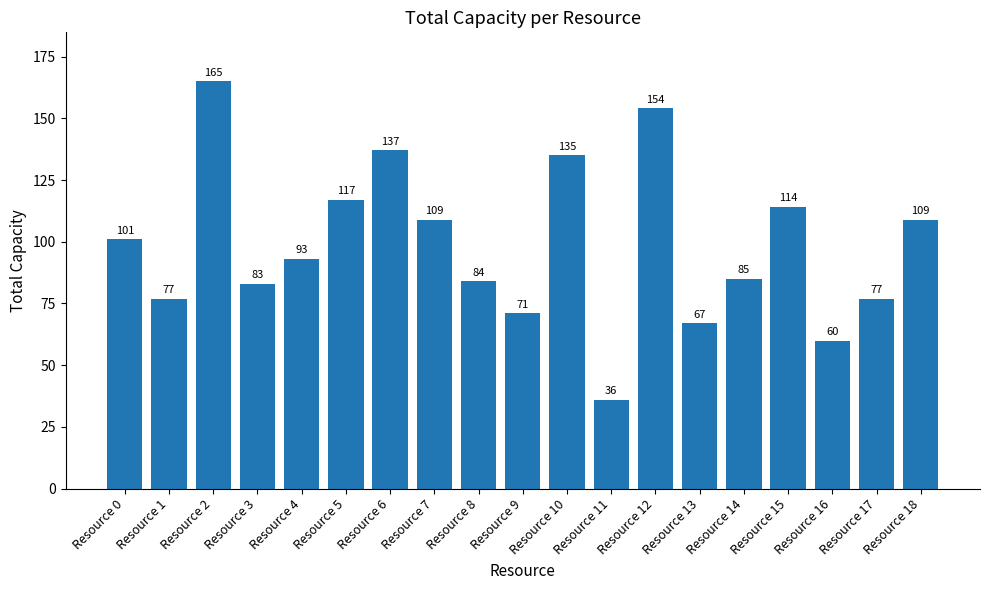

At which category does the chart reach its peak across all series?

Resource 2